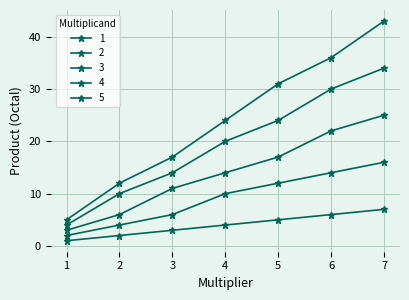

Which series has the largest range (max minus min)?

5